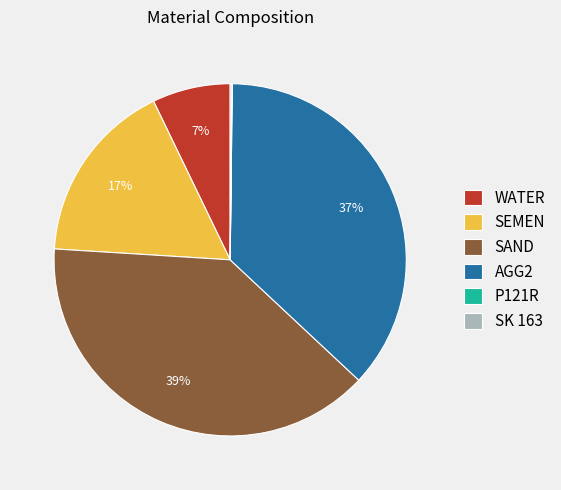

Is it true that AGG2 is 48% of the pie?

False